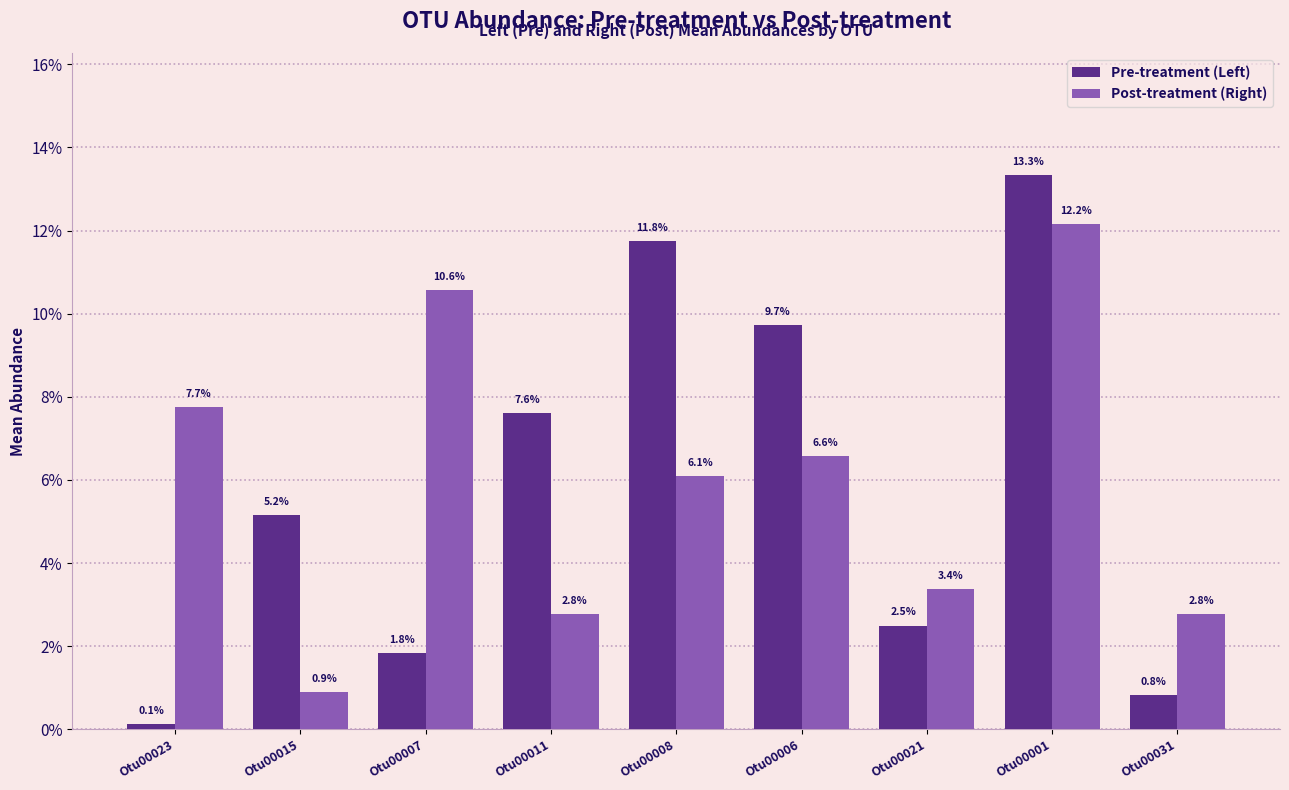

List the series in order of their peak value, lowest first.

Post-treatment (Right), Pre-treatment (Left)